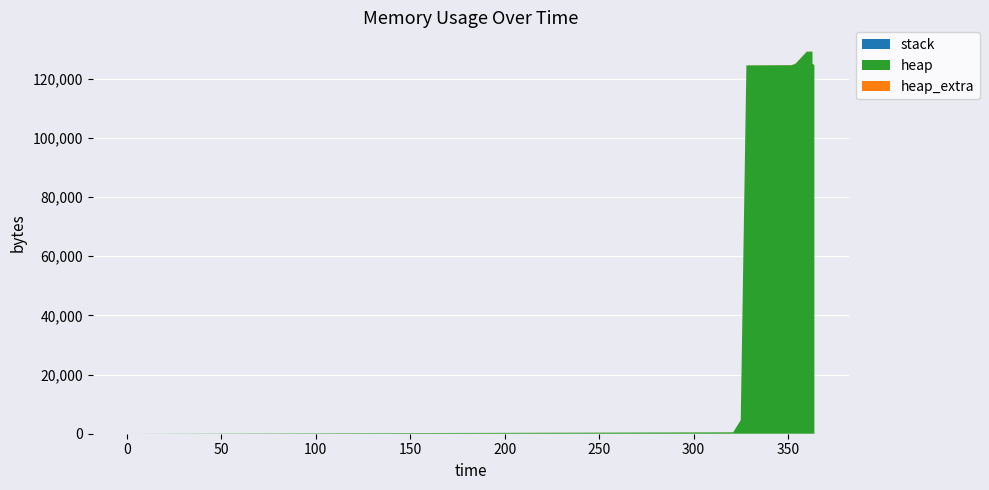

Reading left to right, what are all the values shown in this chart?

stack: 0	0	0	0	0	0	0	0	0	0	0	0	0	0
heap: 0	472	4568	124568	124629	125101	129197	129197	125101	124629	120533	120061	120000	0
heap_extra: 0	16	24	32	43	59	67	67	59	43	35	19	8	0